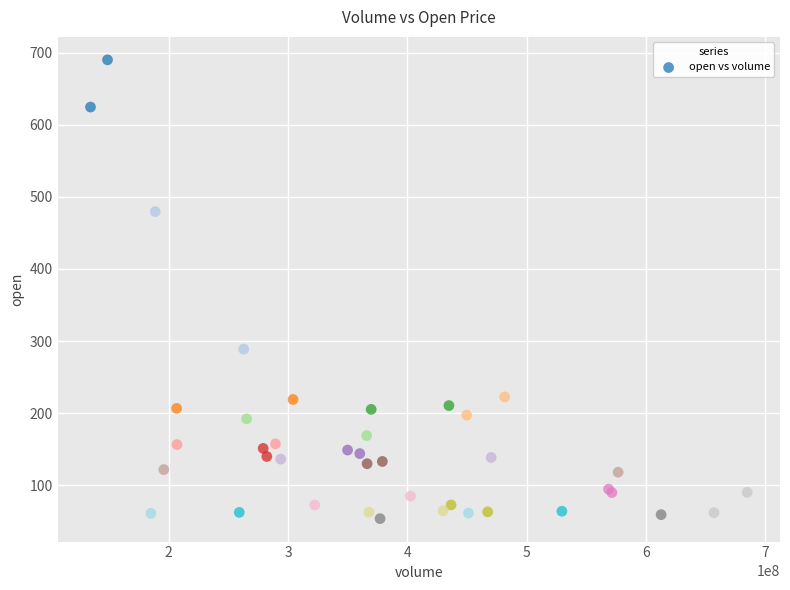

What Y value in the scatter plot is closest to 371?

288.9